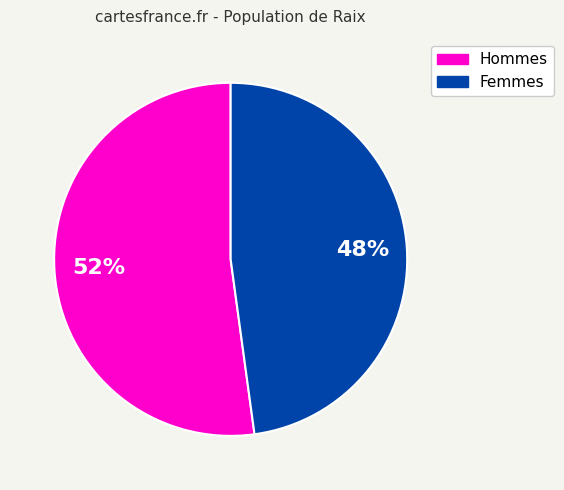

What percentage is the Femmes slice, to the nearest percent?

48%